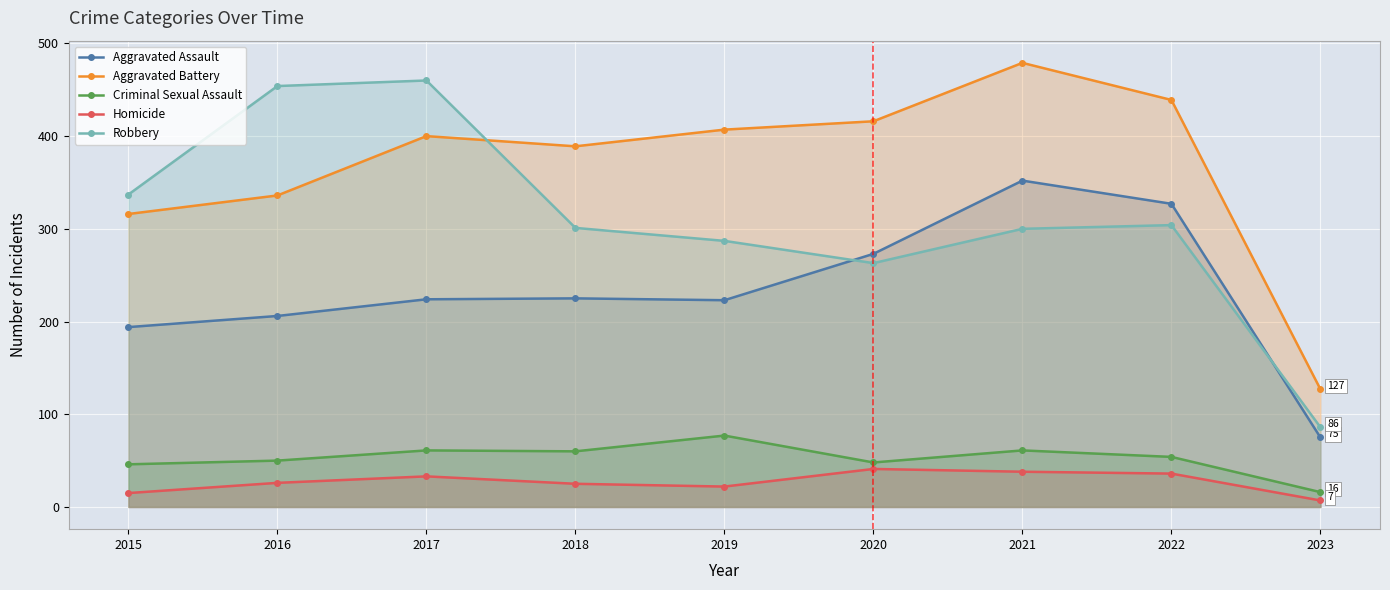

Between 2021 and 2023, which series saw the biggest shift?

Aggravated Battery